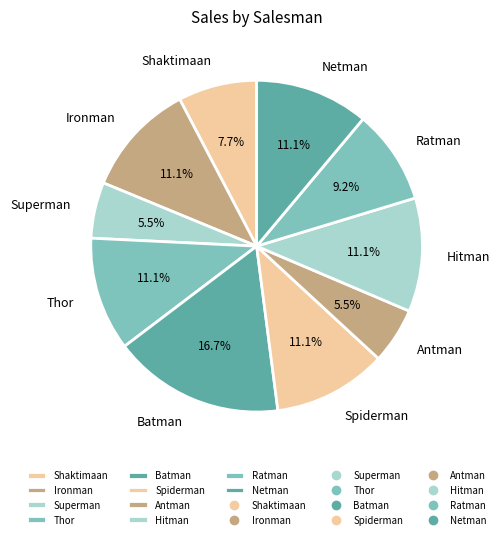

What is the ratio of the value at Antman to the value at Spiderman?

0.5